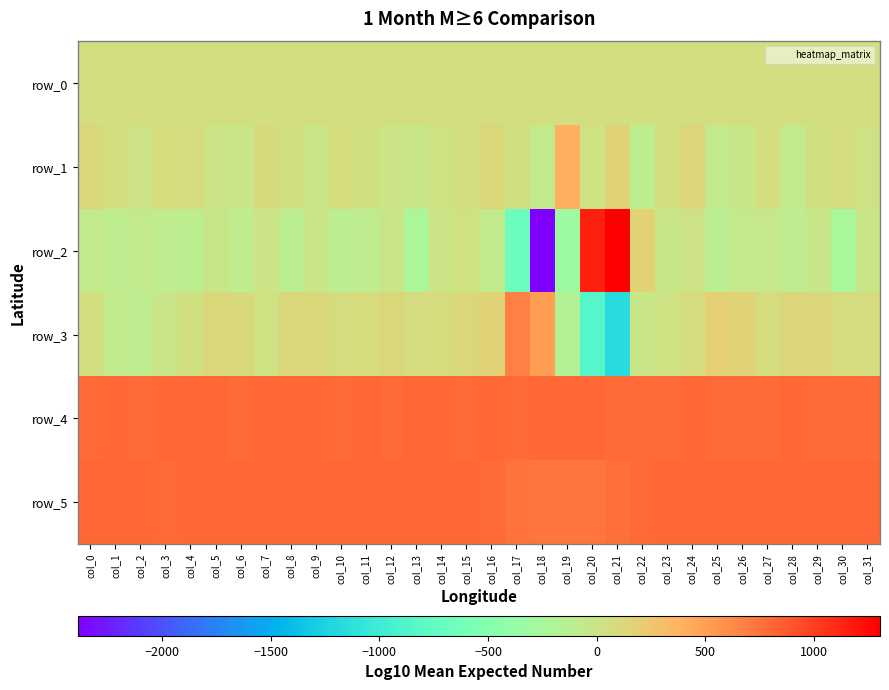

Is it true that row_1 equals 78.7 at col_23?

False